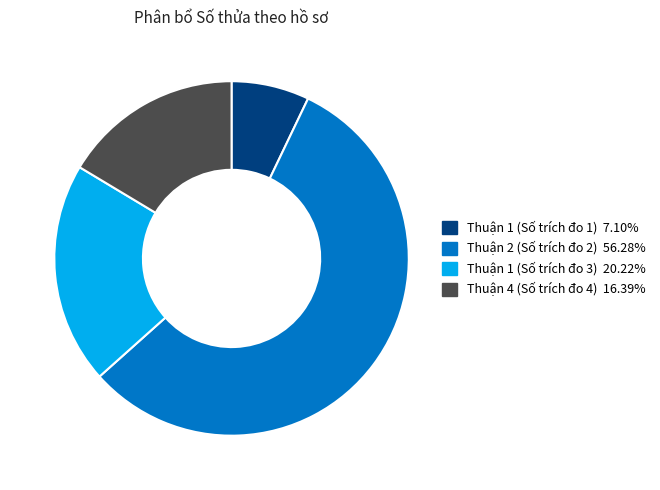

Is the sum of Thuận 4 (Số trích đo 4) and Thuận 2 (Số trích đo 2) greater than half?

Yes